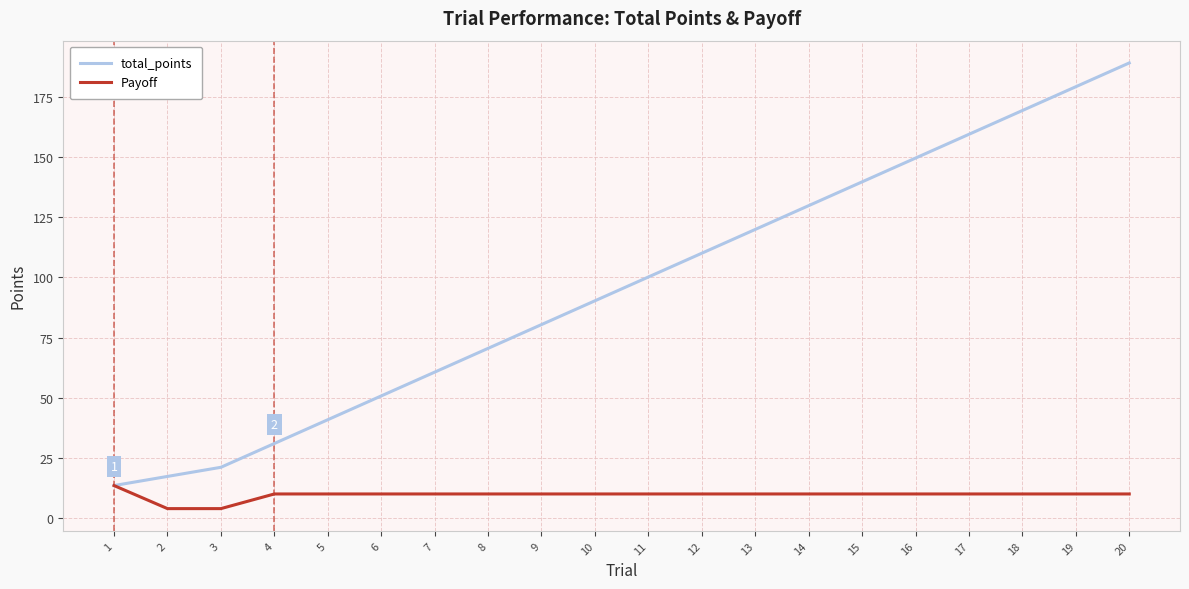

At which category does the chart reach its peak across all series?

20